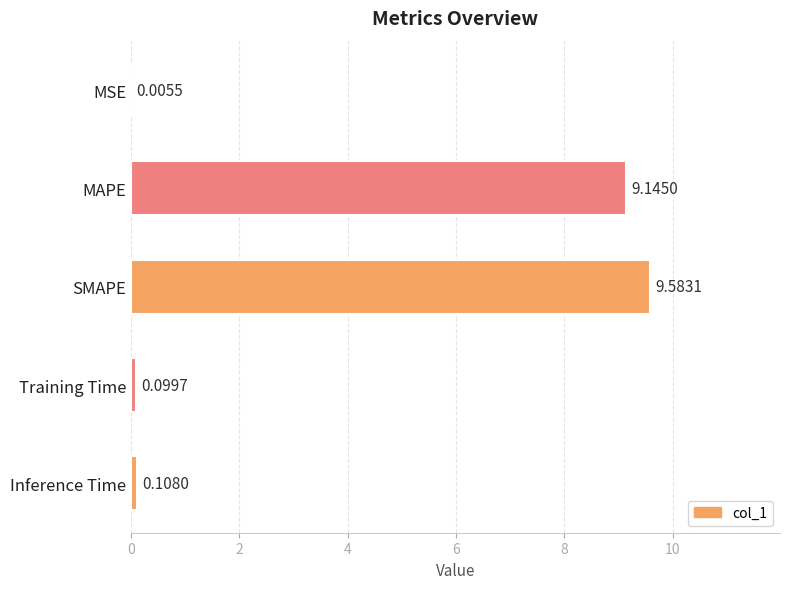

What is the change in value from MSE to Training Time?

+0.1